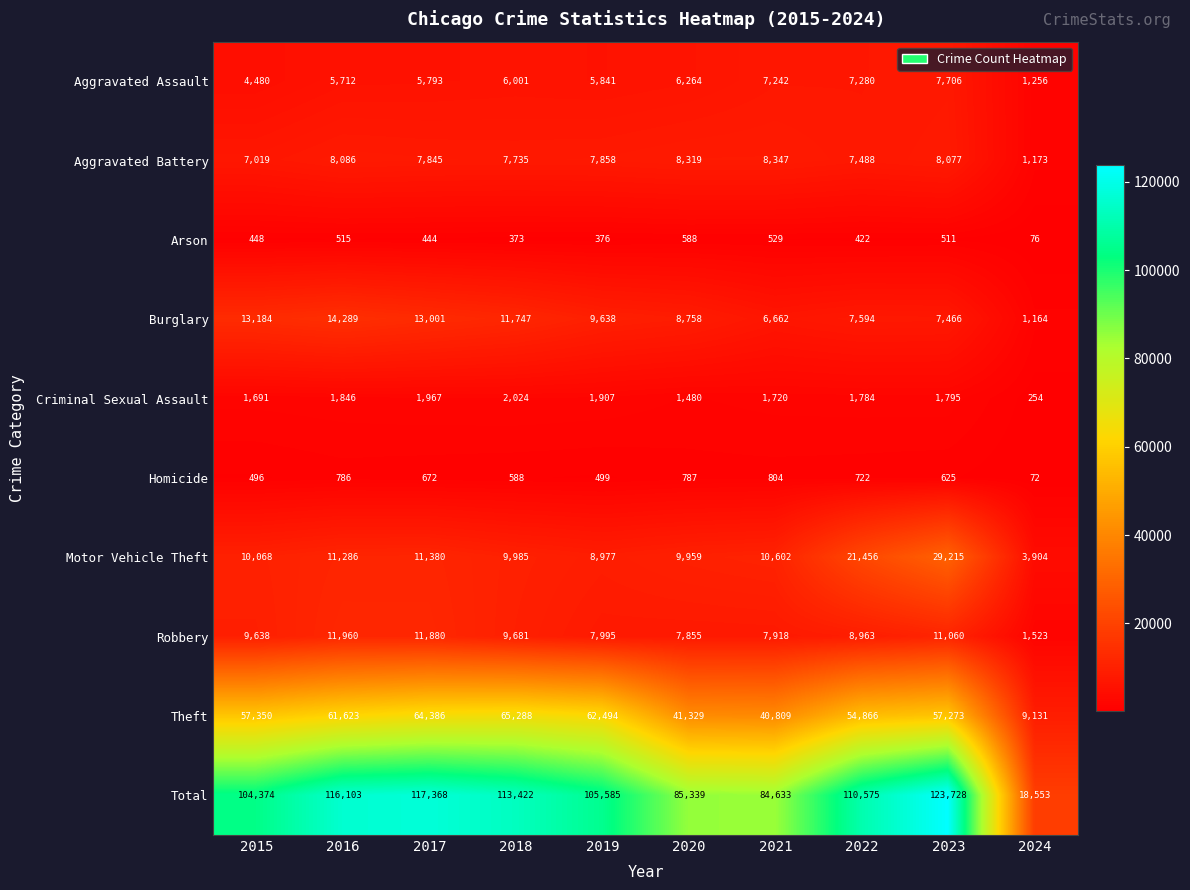

Is it true that Theft equals 9131 at 2024?

True